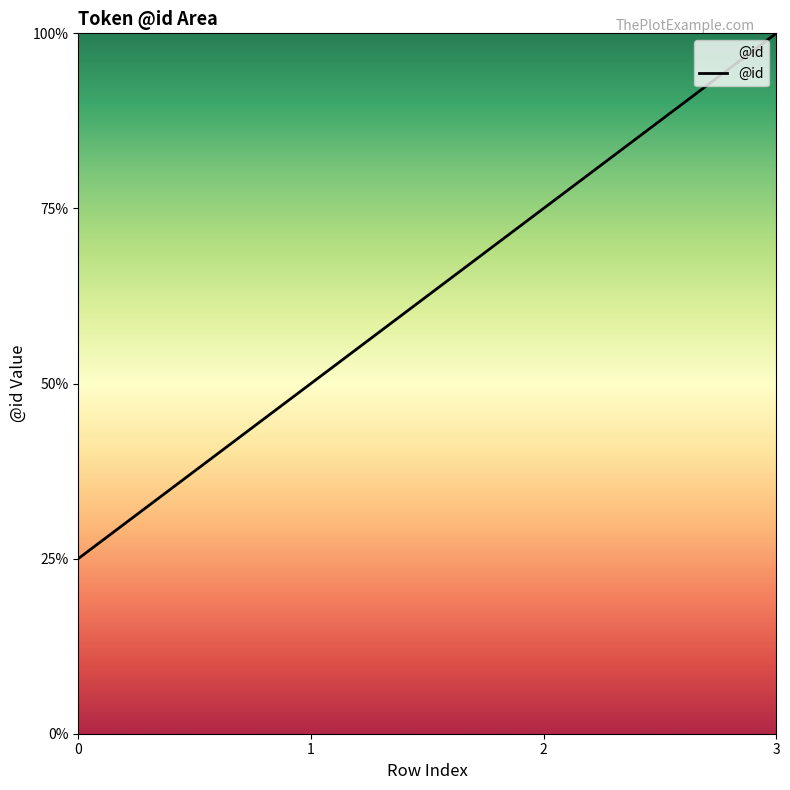

Rank the categories by value from highest to lowest.

3, 2, 1, 0